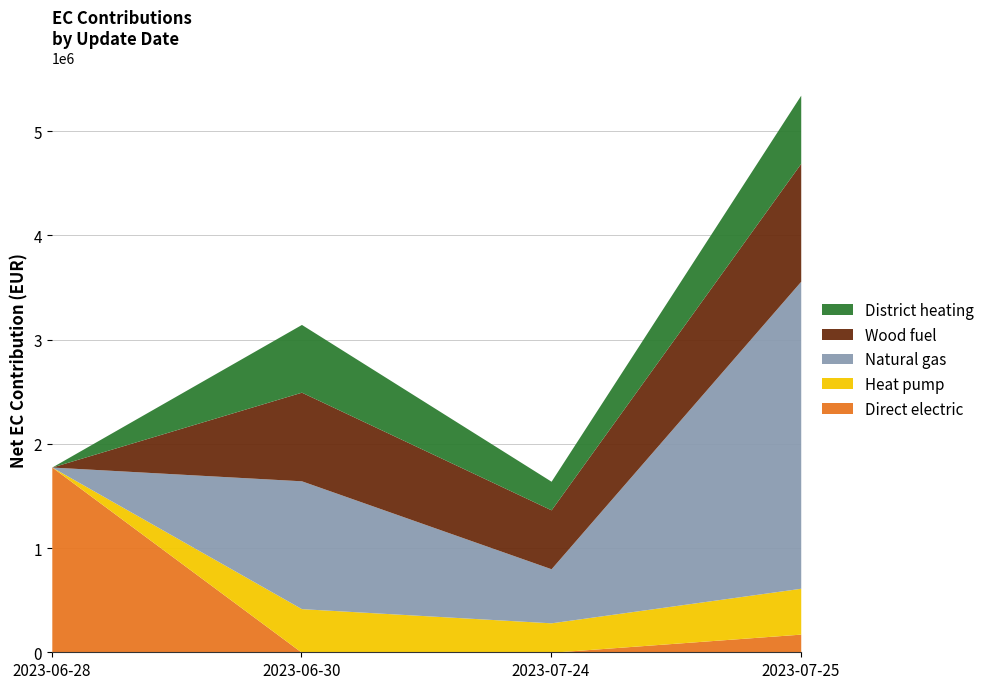

How many data points does each series have?

4